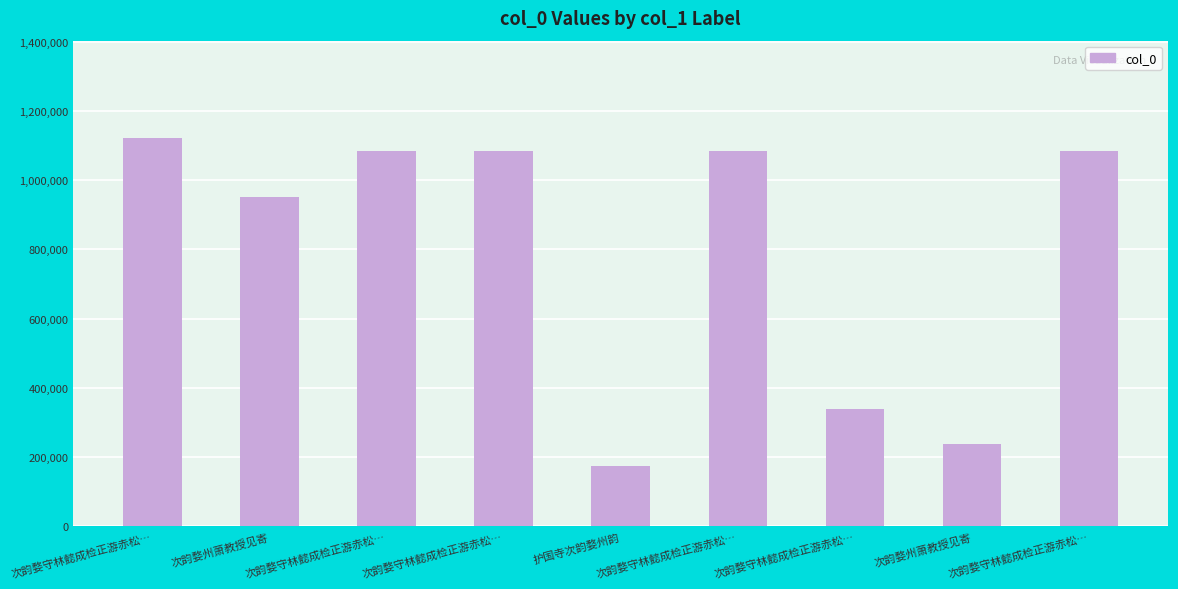

How many bars are there in total?

9